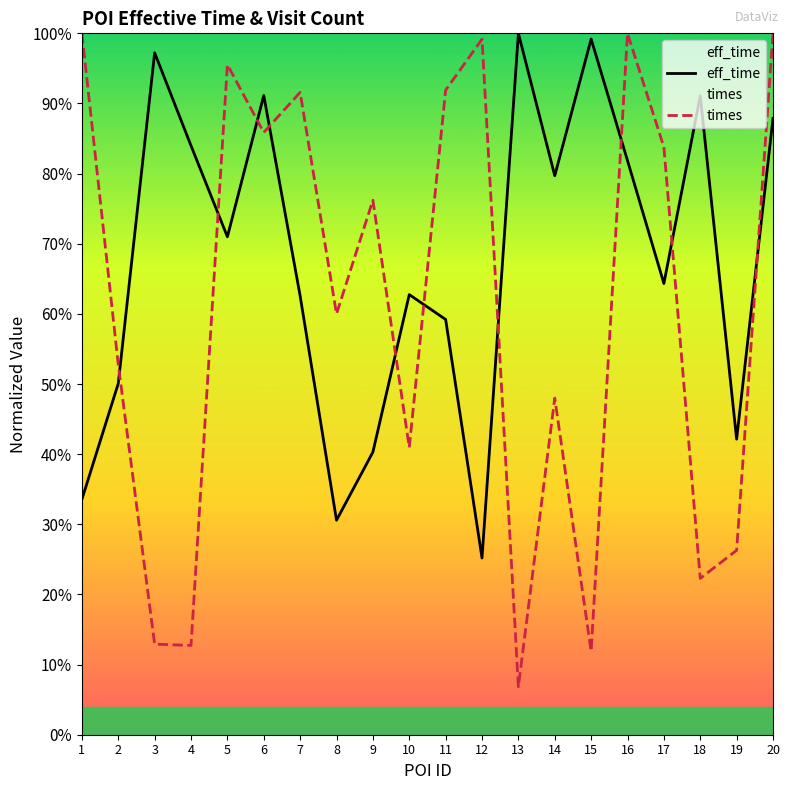

Count the number of data series in this chart.

2